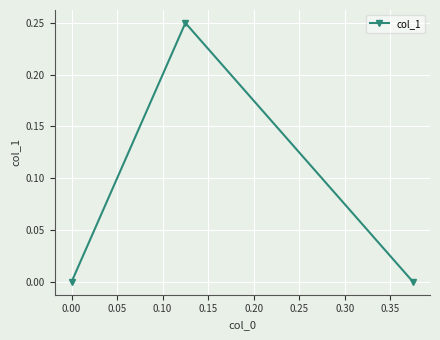

What is the sum of all values?

0.2